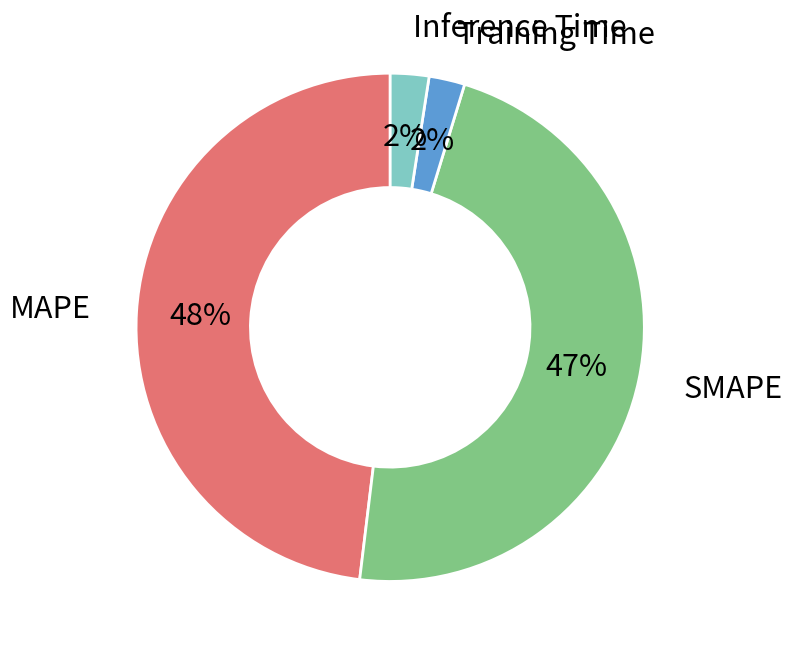

Is the sum of MAPE and SMAPE greater than half?

Yes